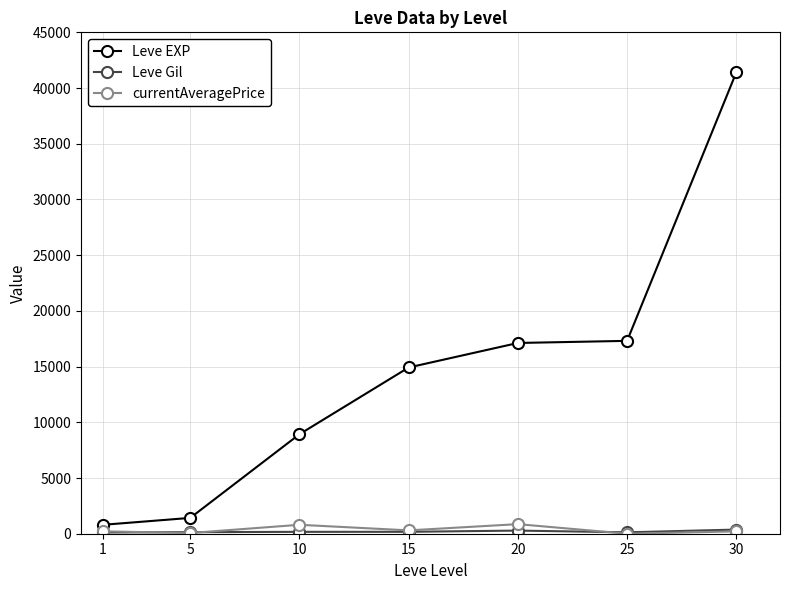

Which series has the widest spread of values?

Leve EXP